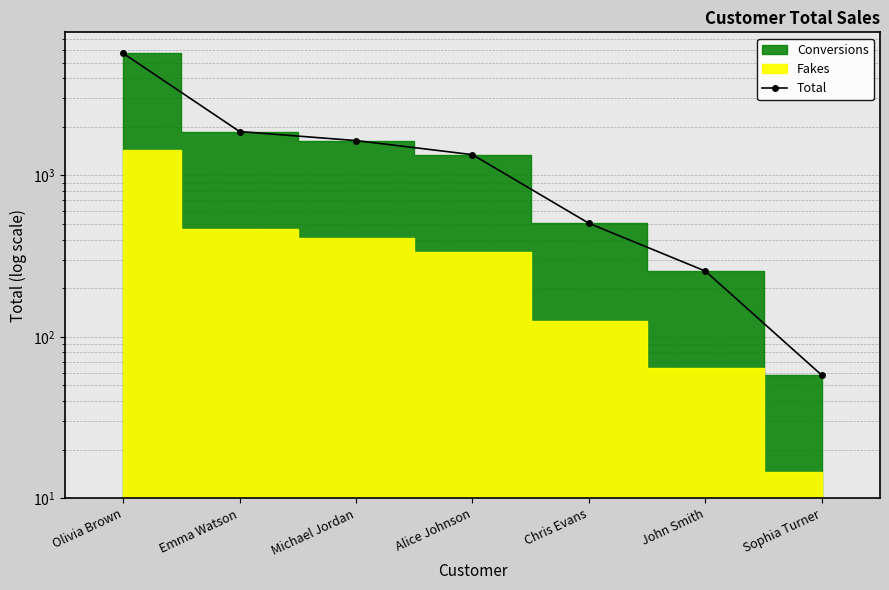

True or false: the data shows 2436.7 at Michael Jordan.

False